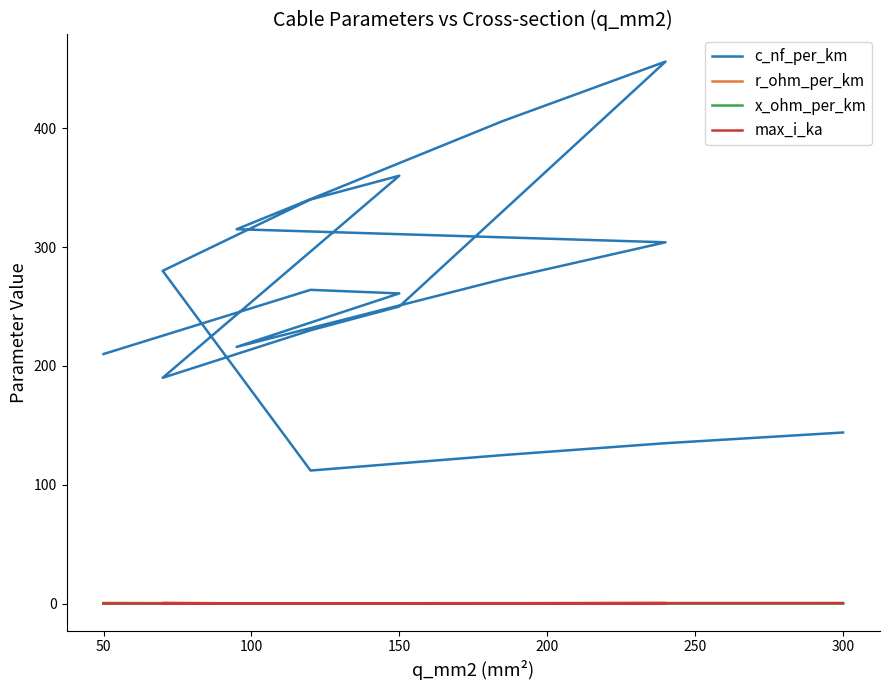

Which series has the largest total across all categories?

c_nf_per_km